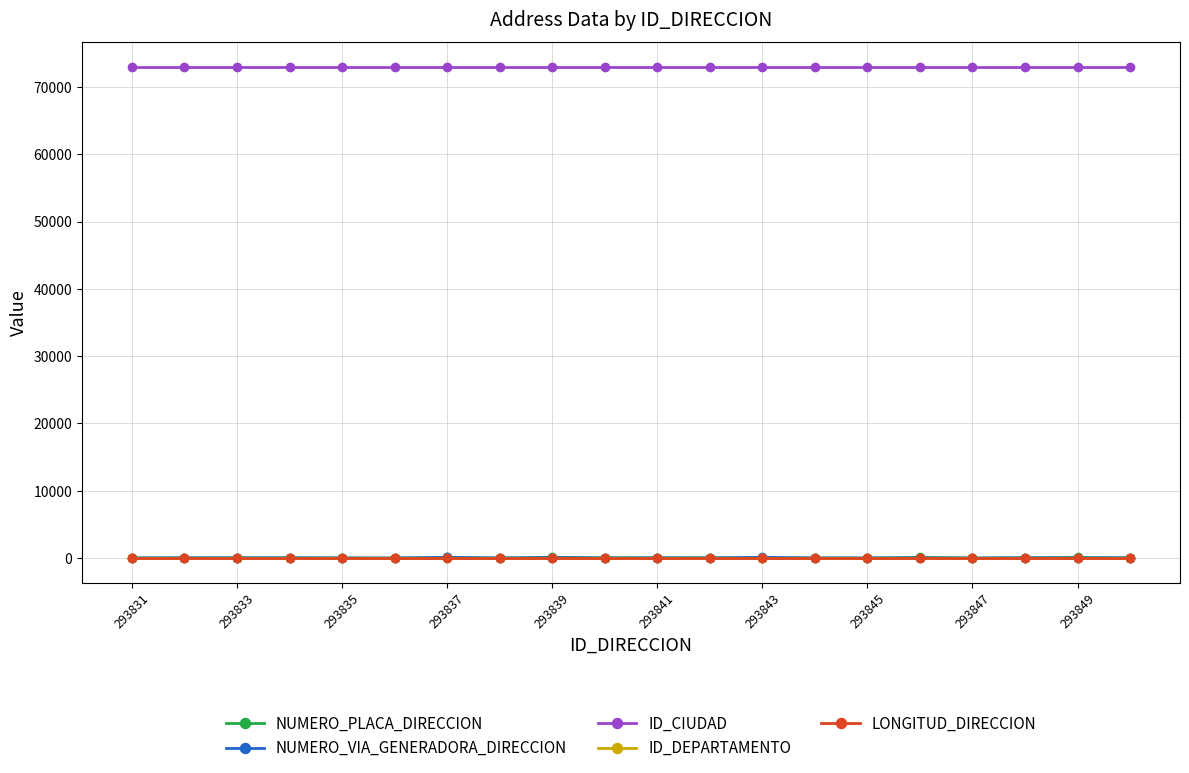

What are all the series names shown in the legend?

NUMERO_PLACA_DIRECCION, NUMERO_VIA_GENERADORA_DIRECCION, ID_CIUDAD, ID_DEPARTAMENTO, LONGITUD_DIRECCION